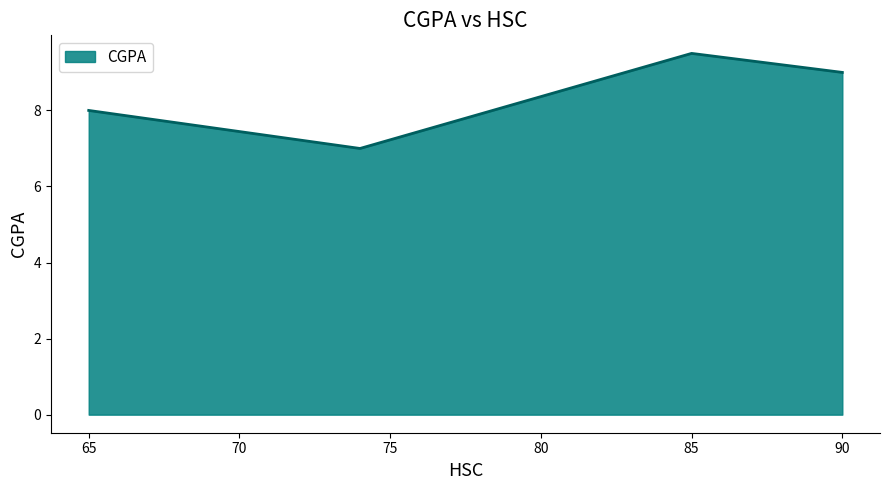

What is the sum of all values?

33.5